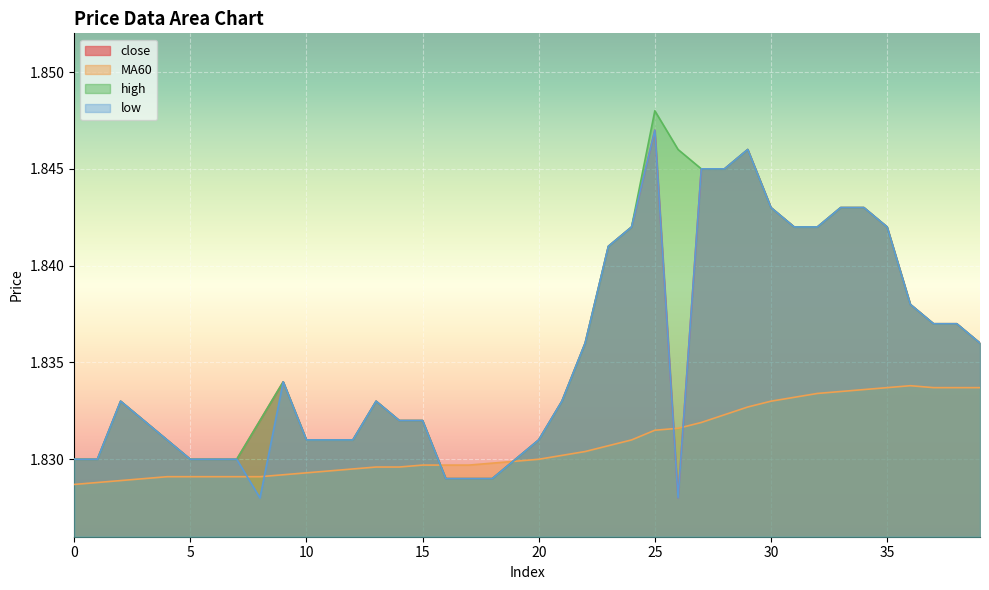

Which series changed the most between 29 and 34?

close